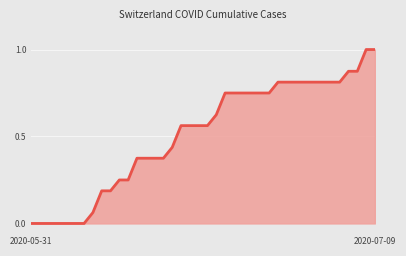

Reading left to right, list all the values displayed in this chart.

0.0	0.0	0.0	0.0	0.0	0.0	0.0	0.1	0.2	0.2	0.2	0.2	0.4	0.4	0.4	0.4	0.4	0.6	0.6	0.6	0.6	0.6	0.8	0.8	0.8	0.8	0.8	0.8	0.8	0.8	0.8	0.8	0.8	0.8	0.8	0.8	0.9	0.9	1.0	1.0